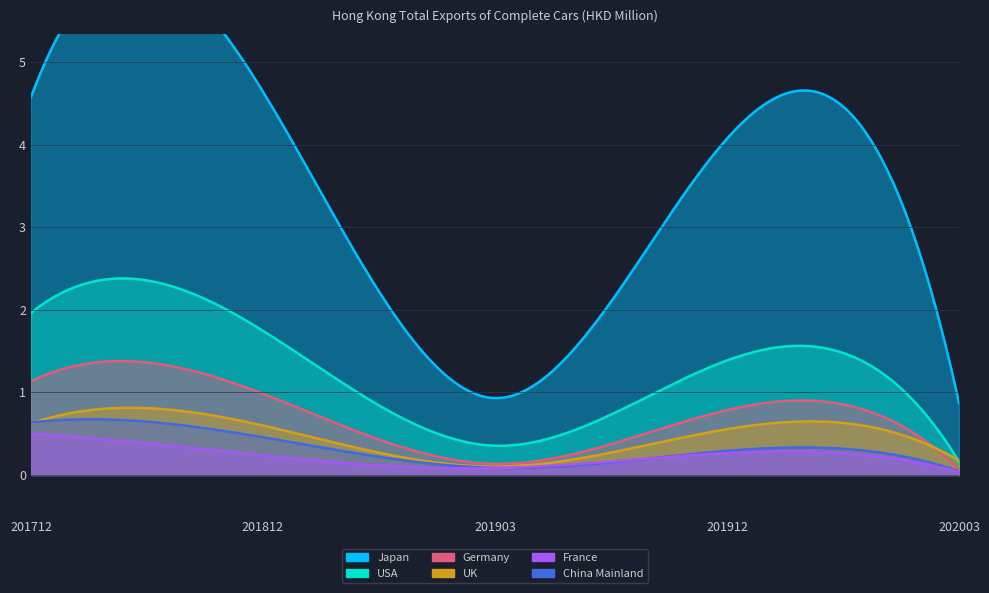

Which series ends up on top after the final intersection of Germany and UK?

UK